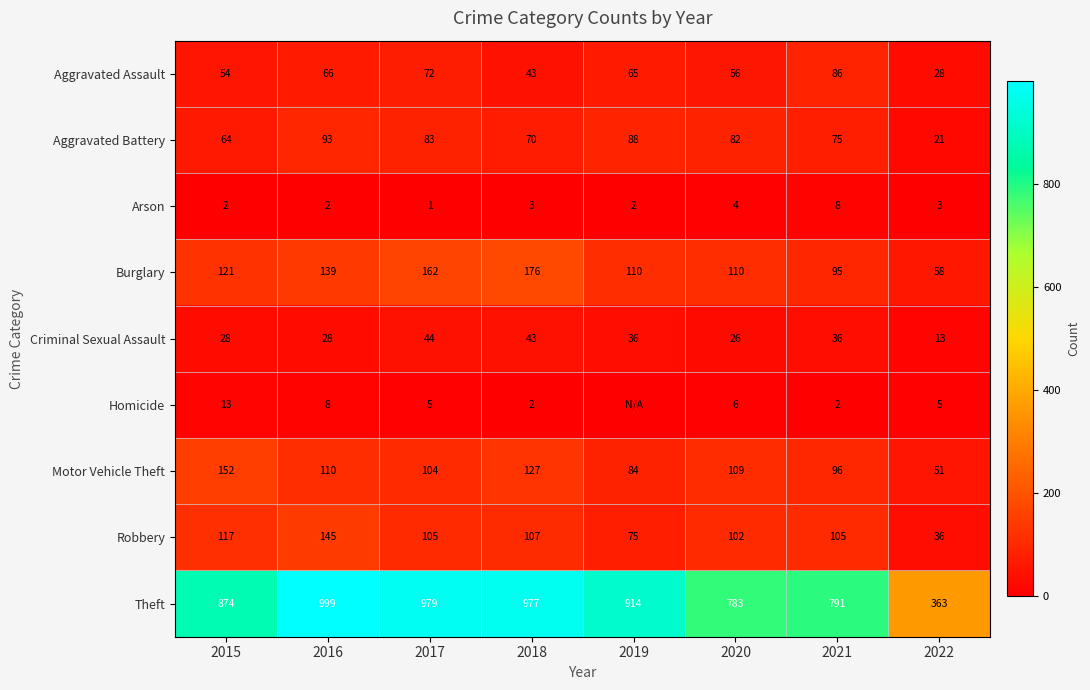

What is the difference between the maximum and second lowest values in the Theft series?

216